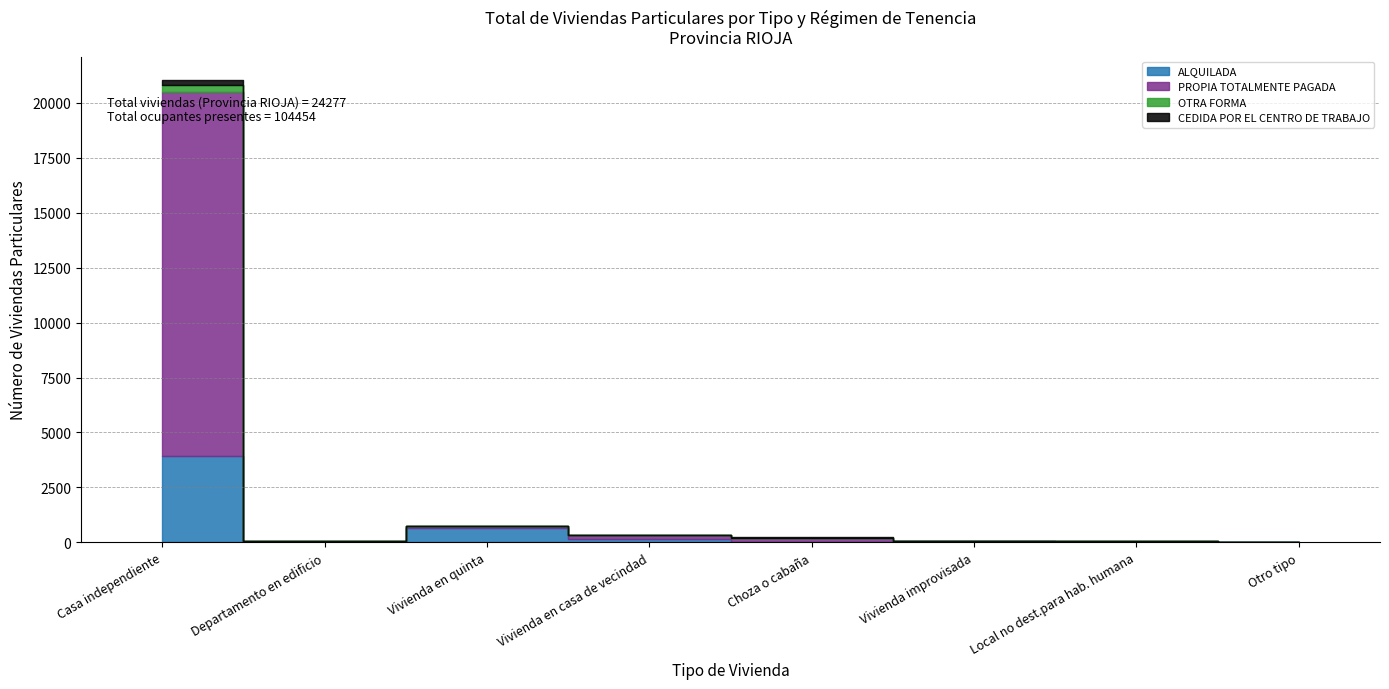

Is it true that OTRA FORMA equals 2 at Local no dest.para hab. humana?

True